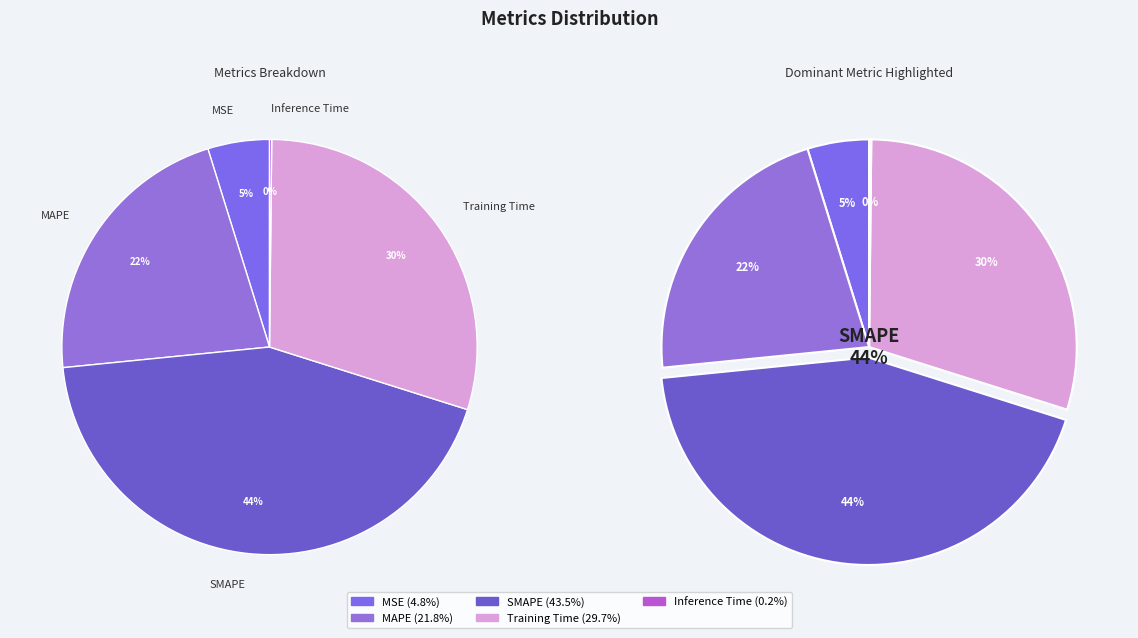

How many segments does this pie chart have?

5